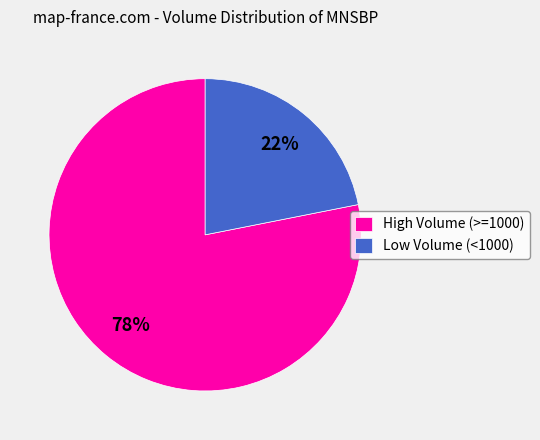

True or false: High Volume (>=1000) accounts for 92% of the total.

False